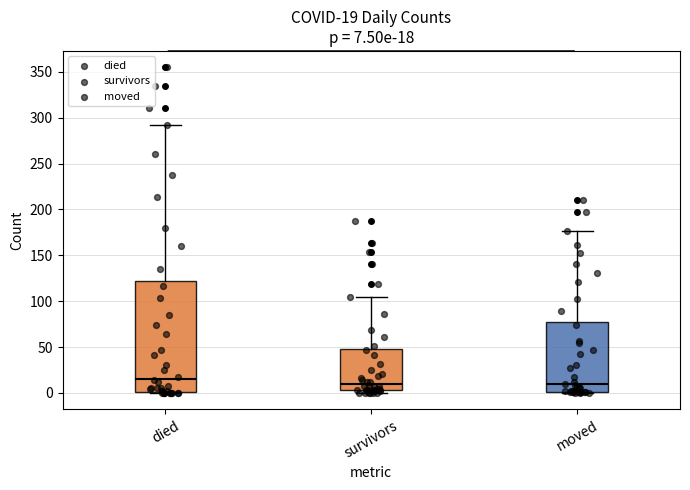

Which box's median line is the highest?

died